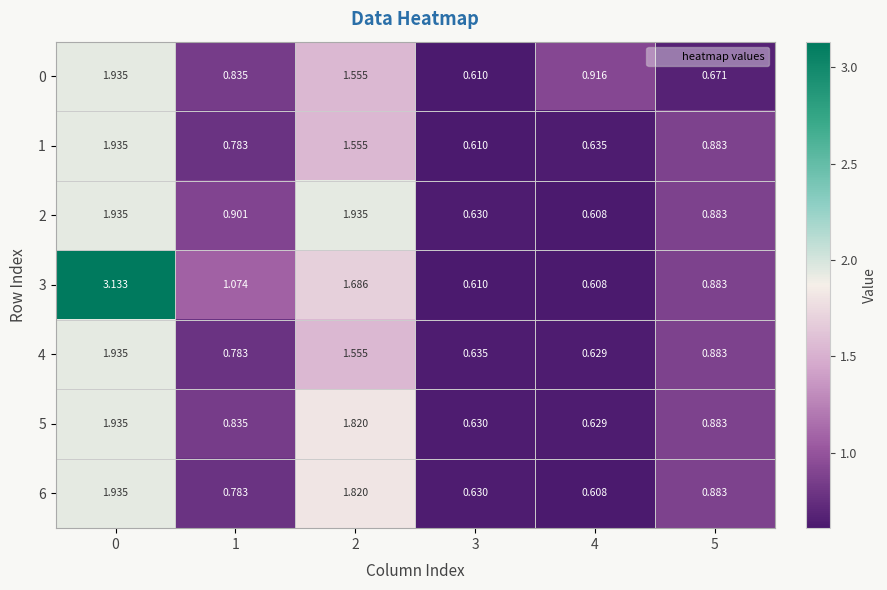

What is the greatest value displayed?

3.1